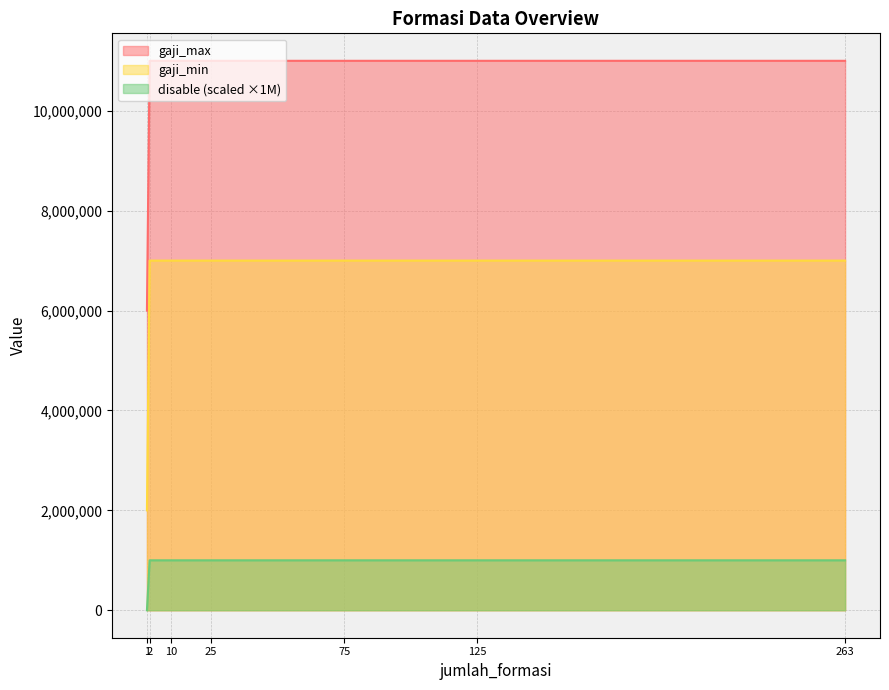

Which series has the largest total across all categories?

gaji_max